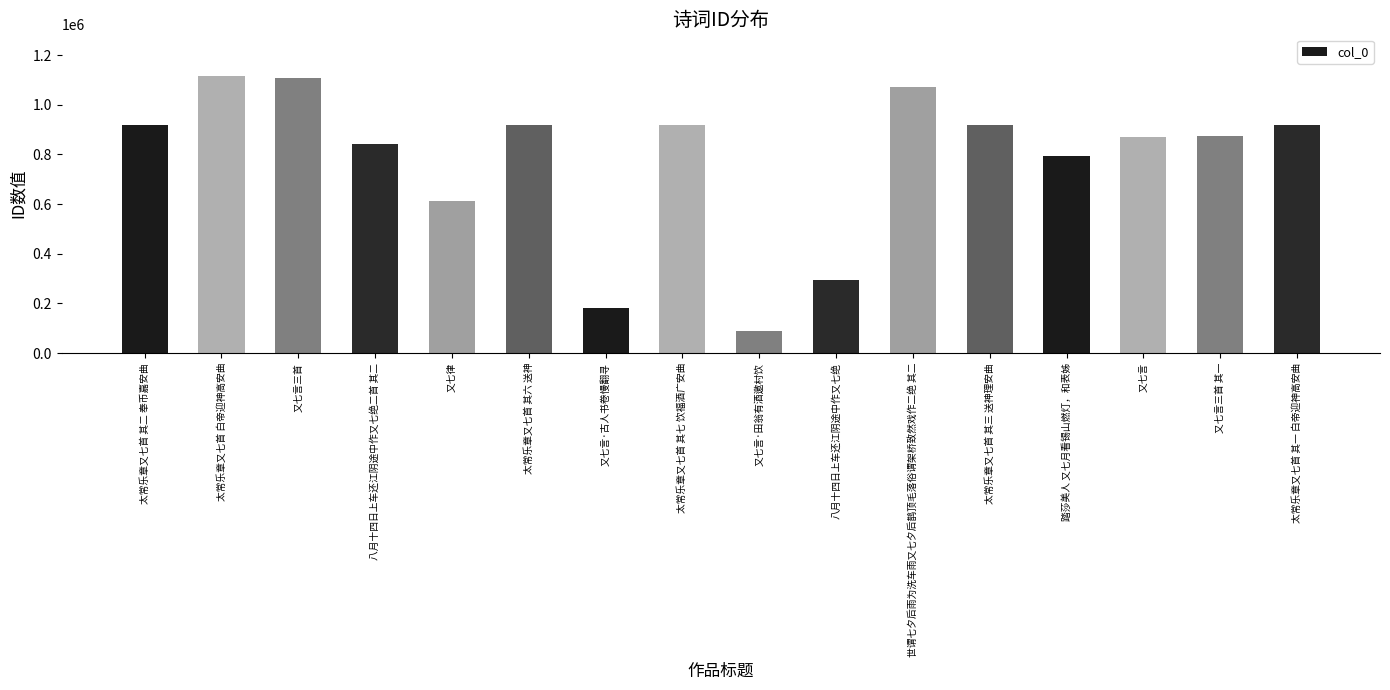

Which category has the lowest value across all series?

又七言·田翁有酒邀村饮